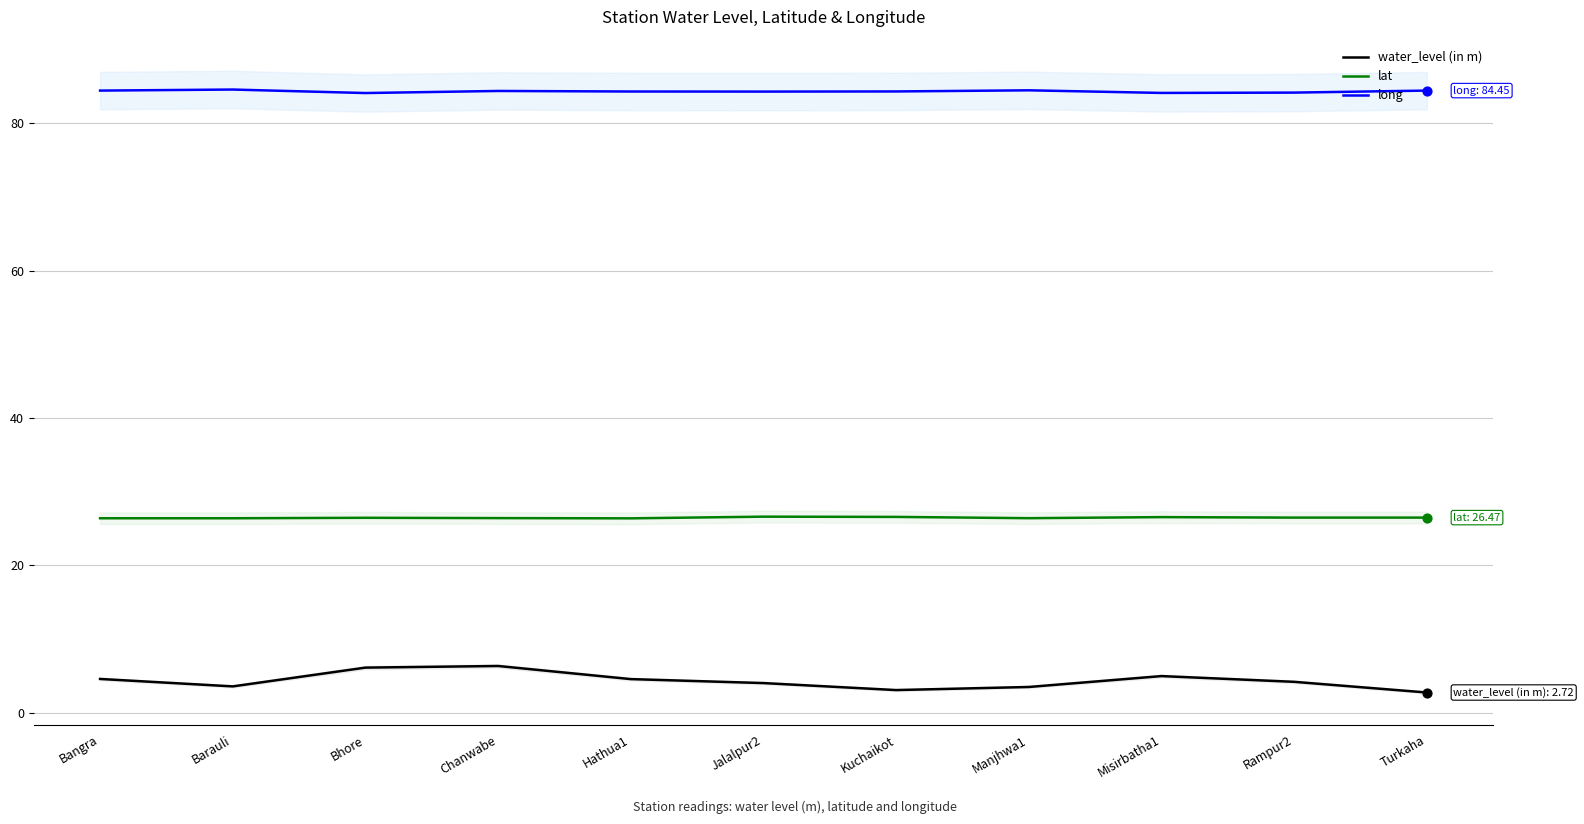

Which series has the widest spread of Y values?

water_level (in m)